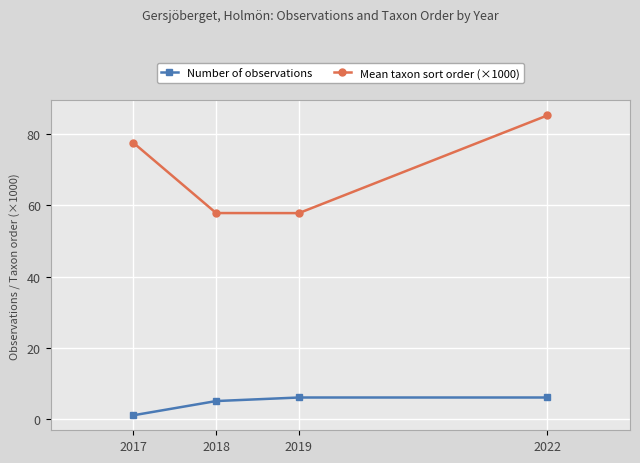

At which category is the sum across all series the highest?

2022